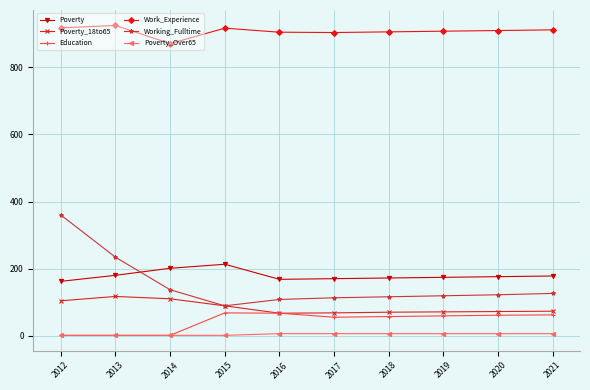

True or false: Education and Poverty cross at least once.

False